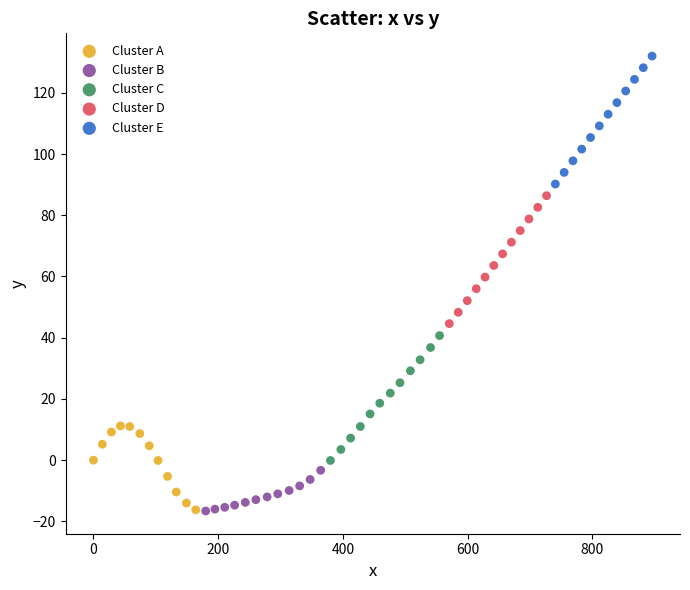

What are all the series names shown in the legend?

Cluster A, Cluster B, Cluster C, Cluster D, Cluster E